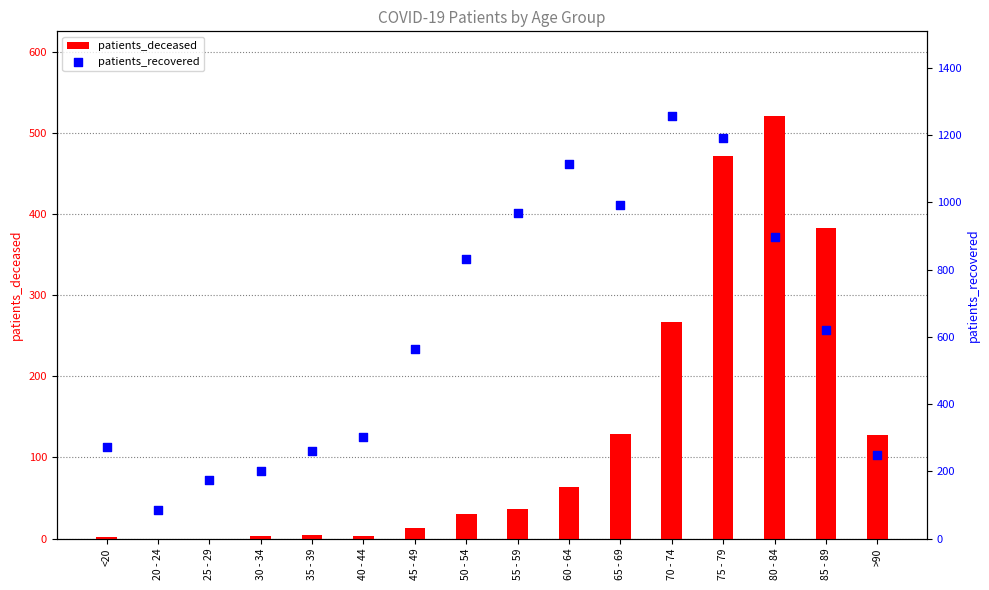

Is the value of patients_deceased at 85 - 89 greater than the value of patients_recovered at 70 - 74?

No